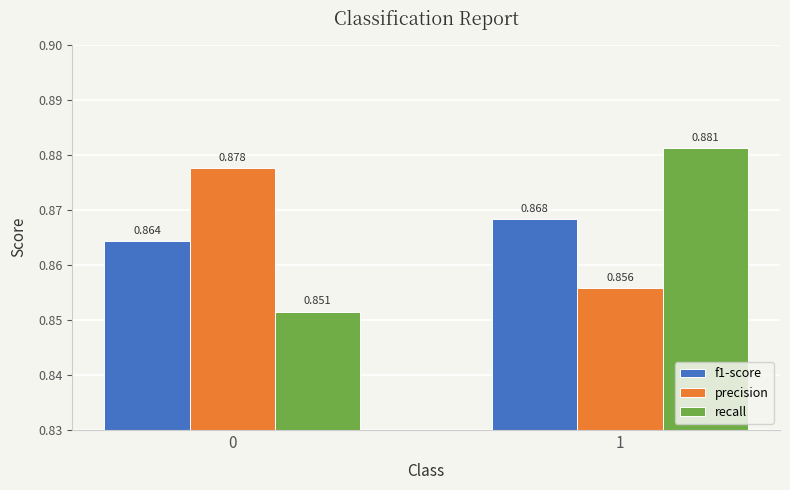

Which series has the widest spread of values?

recall